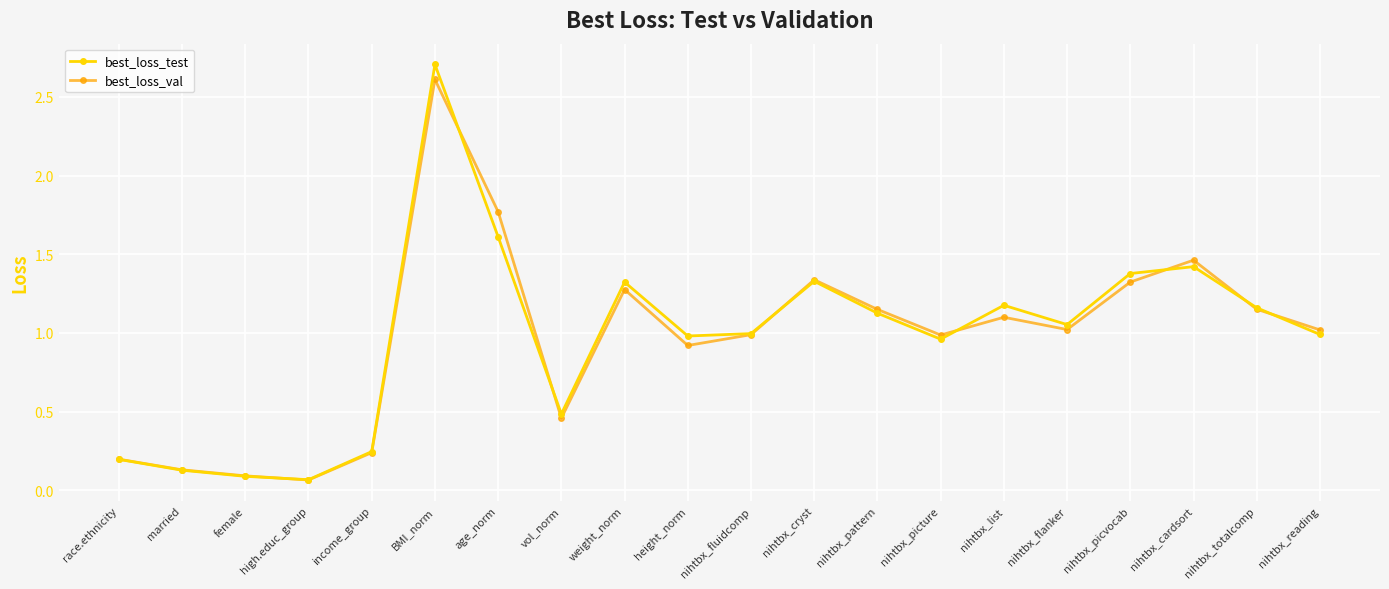

What is the label of the 8th point from the right?

nihtbx_pattern